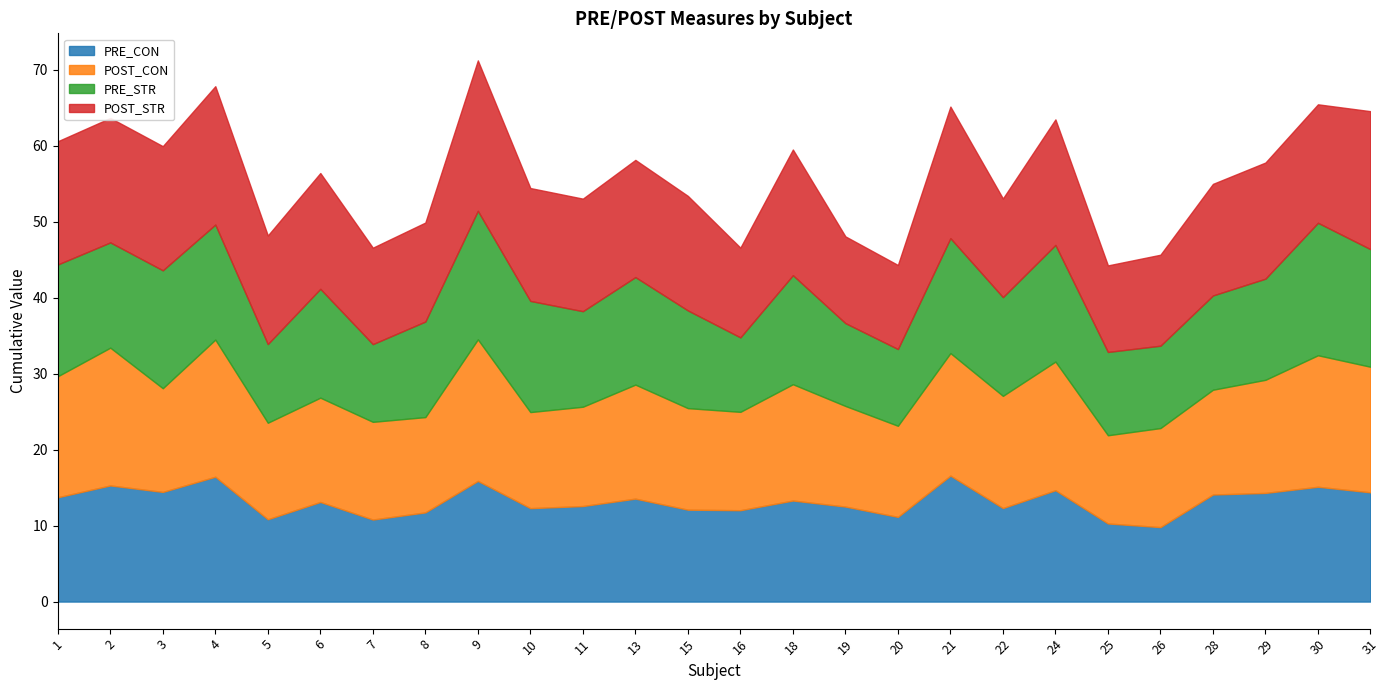

What is the difference between the highest and lowest values at 29?

2.0